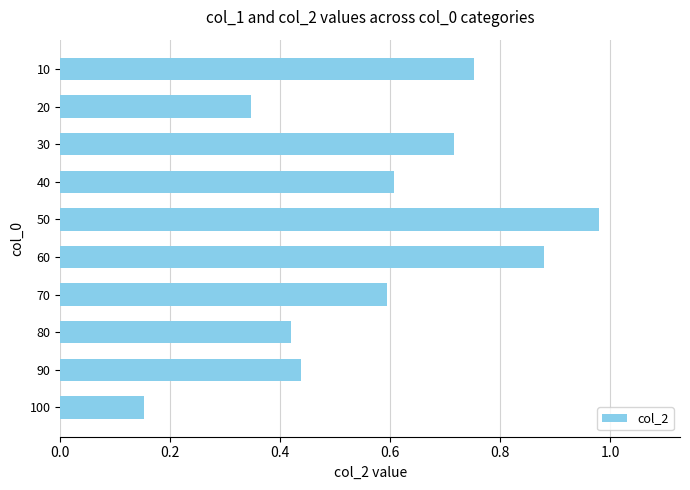

Rank the categories by value from highest to lowest.

50, 60, 10, 30, 40, 70, 90, 80, 20, 100